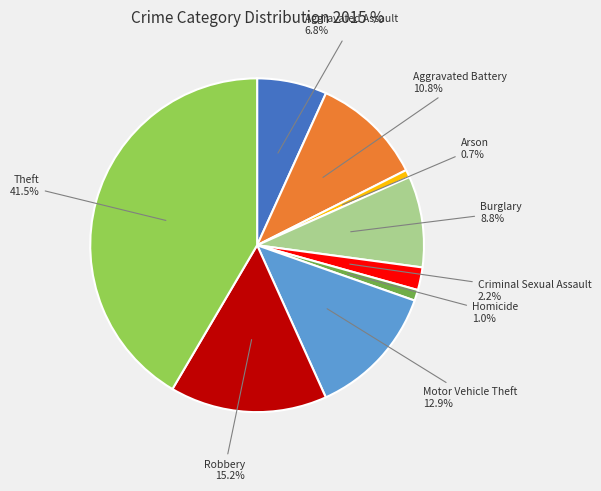

Is the sum of Arson 0.7% and Burglary 8.8% greater than half?

No